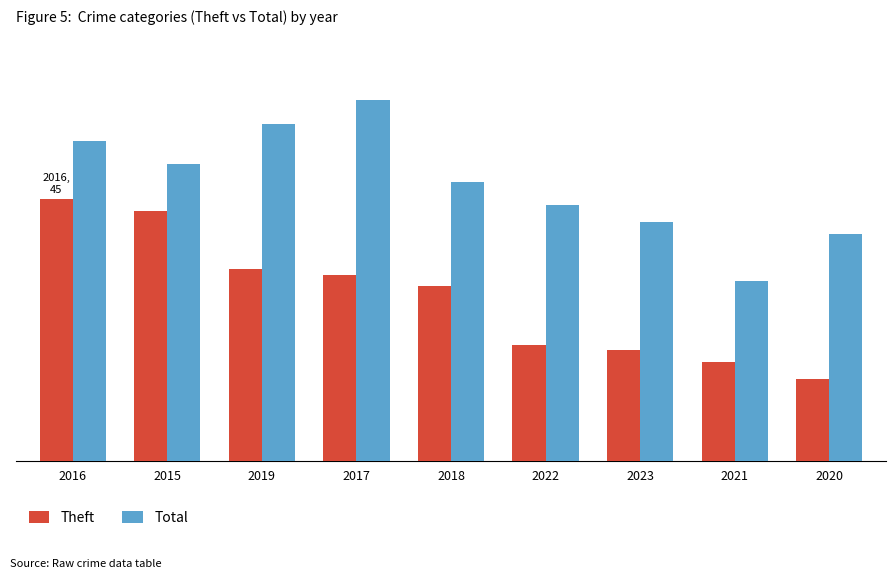

Does the chart contain stacked bars?

No